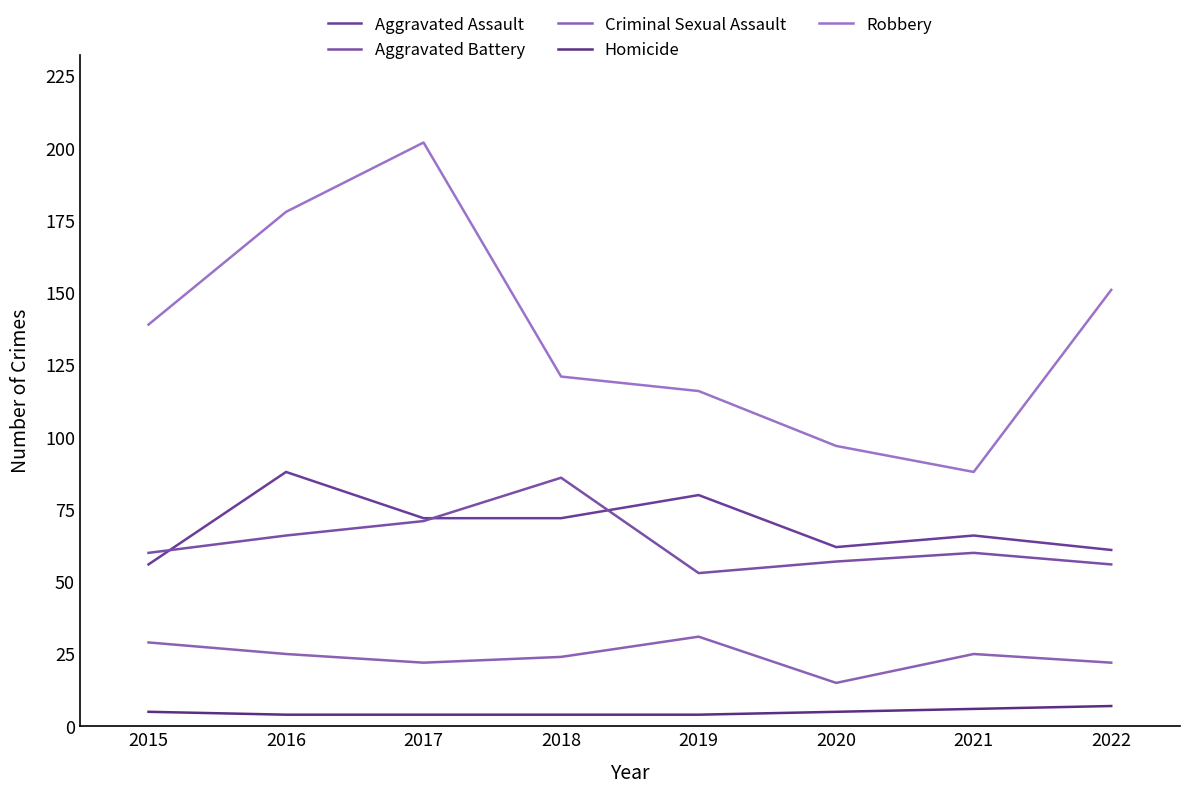

At 2018, list the series in order from largest to smallest.

Robbery, Aggravated Battery, Aggravated Assault, Criminal Sexual Assault, Homicide